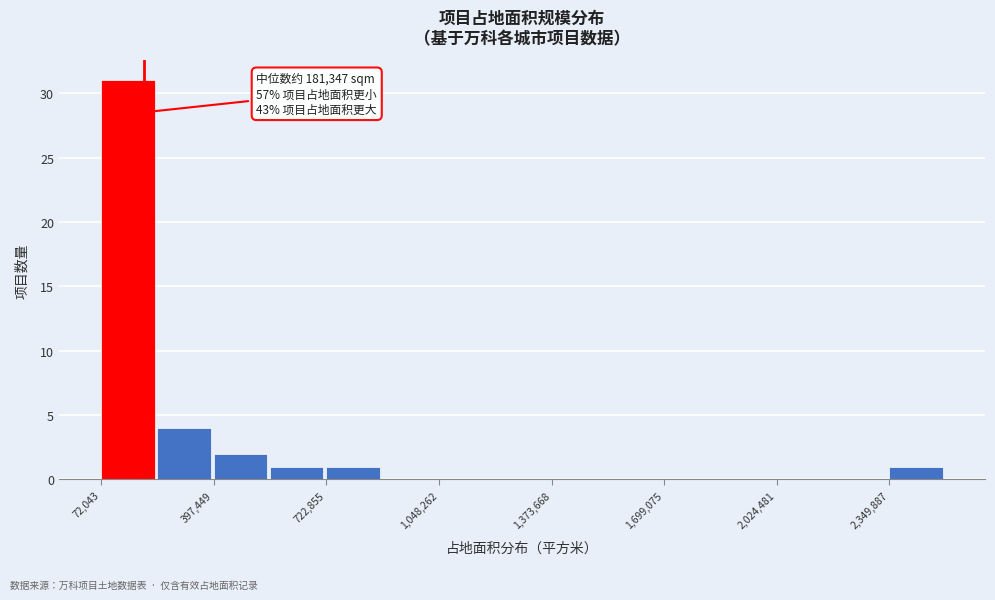

Read against the x-axis, roughly where is the centre of the tallest bar?

150000